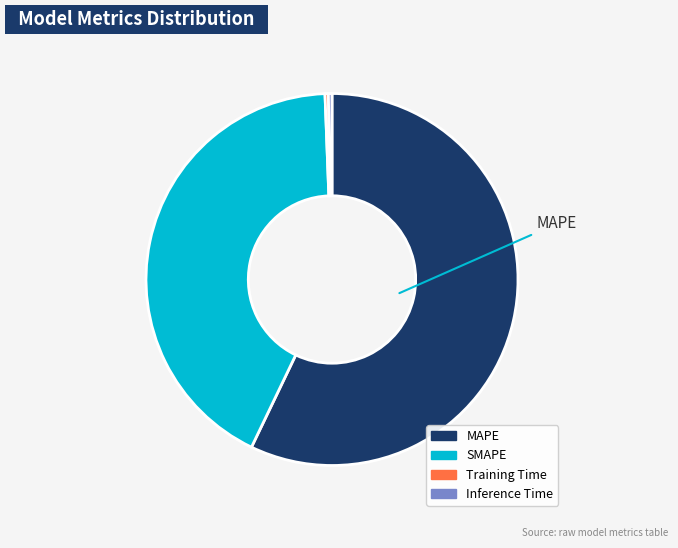

What is the largest slice in the pie chart?

MAPE